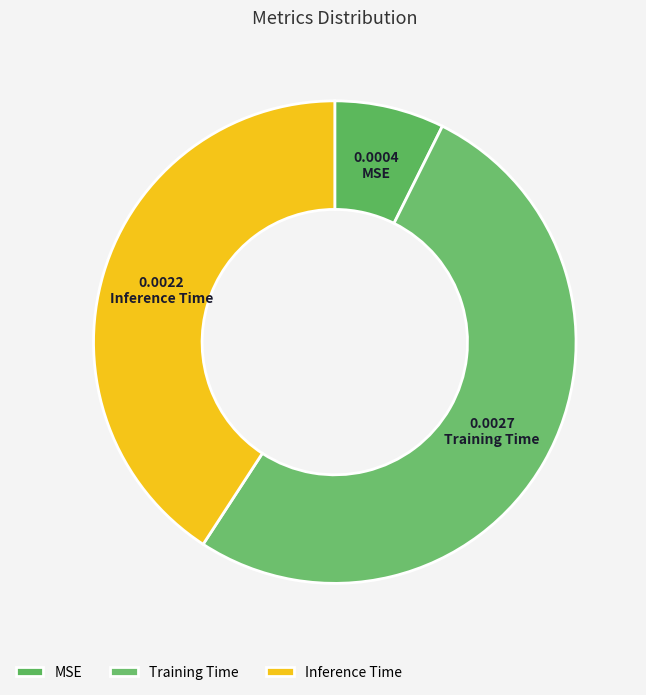

Is it true that Inference Time is 41% of the pie?

True